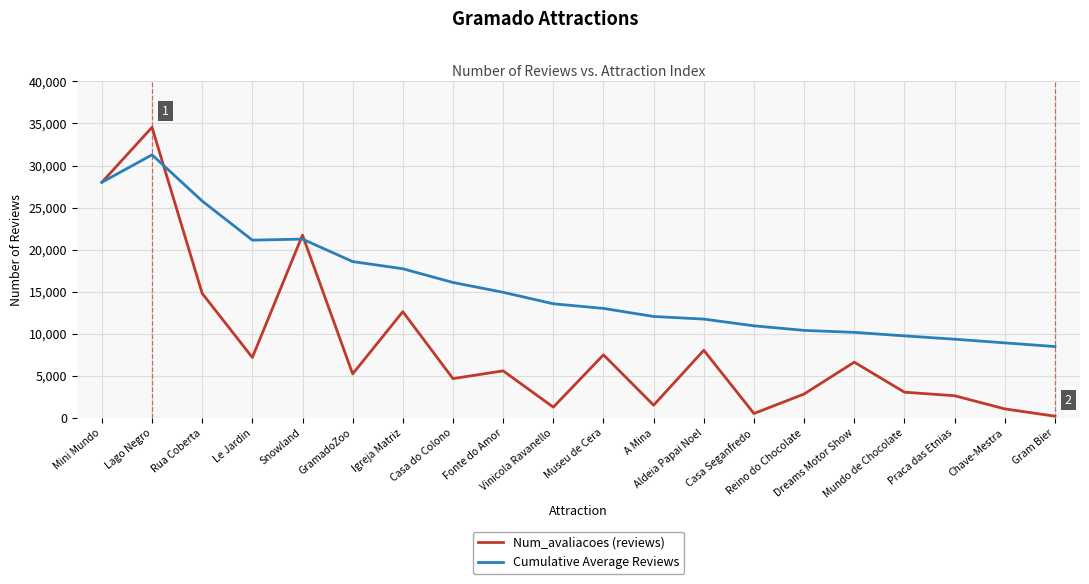

List the series in order of their peak value, highest first.

Num_avaliacoes (reviews), Cumulative Average Reviews